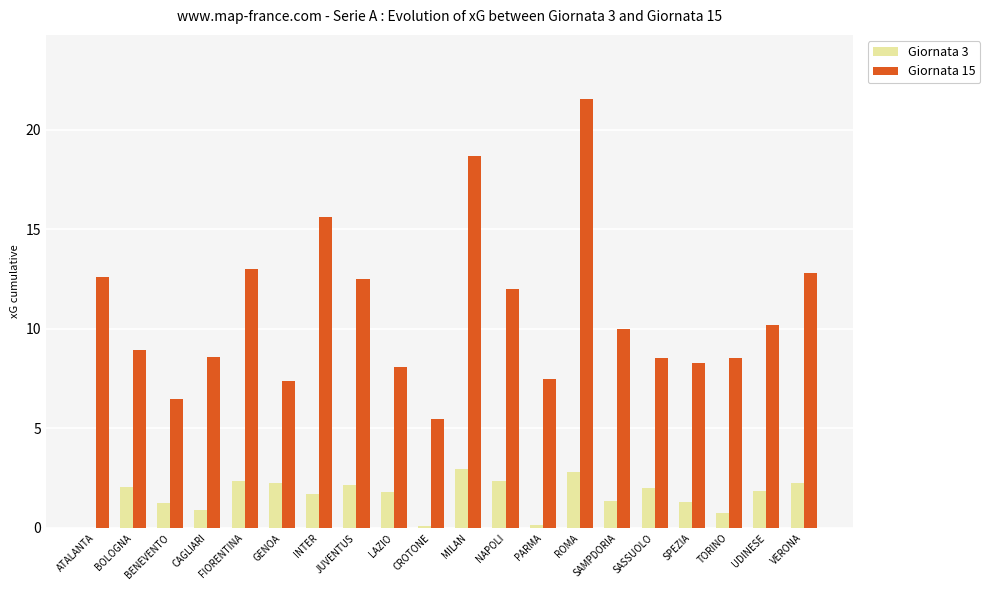

What is the average value of the Giornata 15 series?

10.8